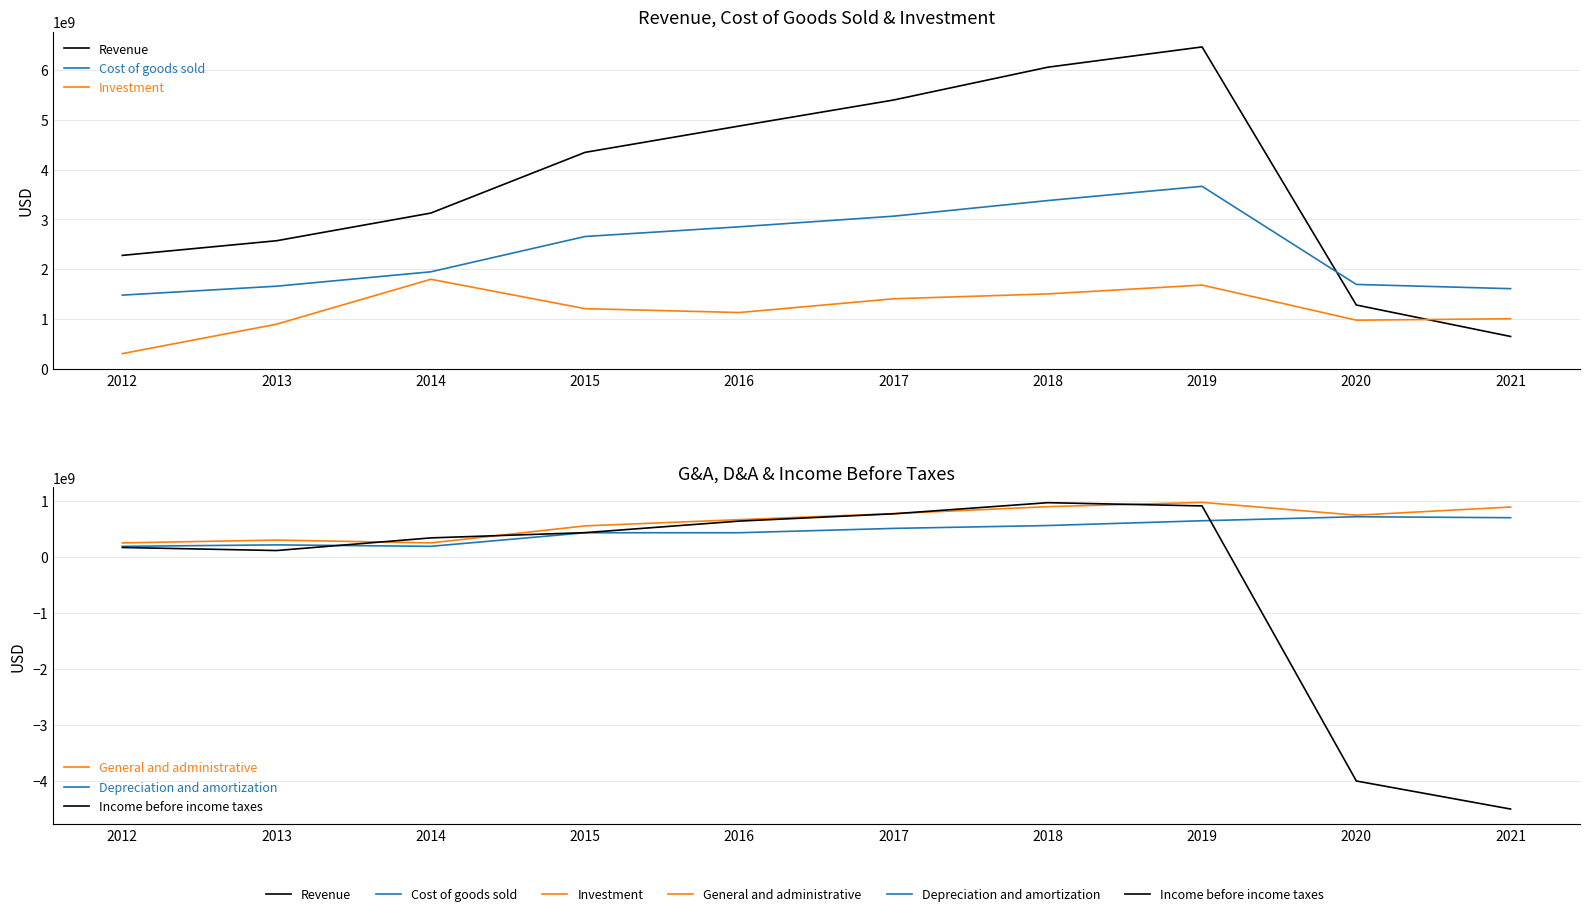

What is the maximum value shown in the chart?

6462376000